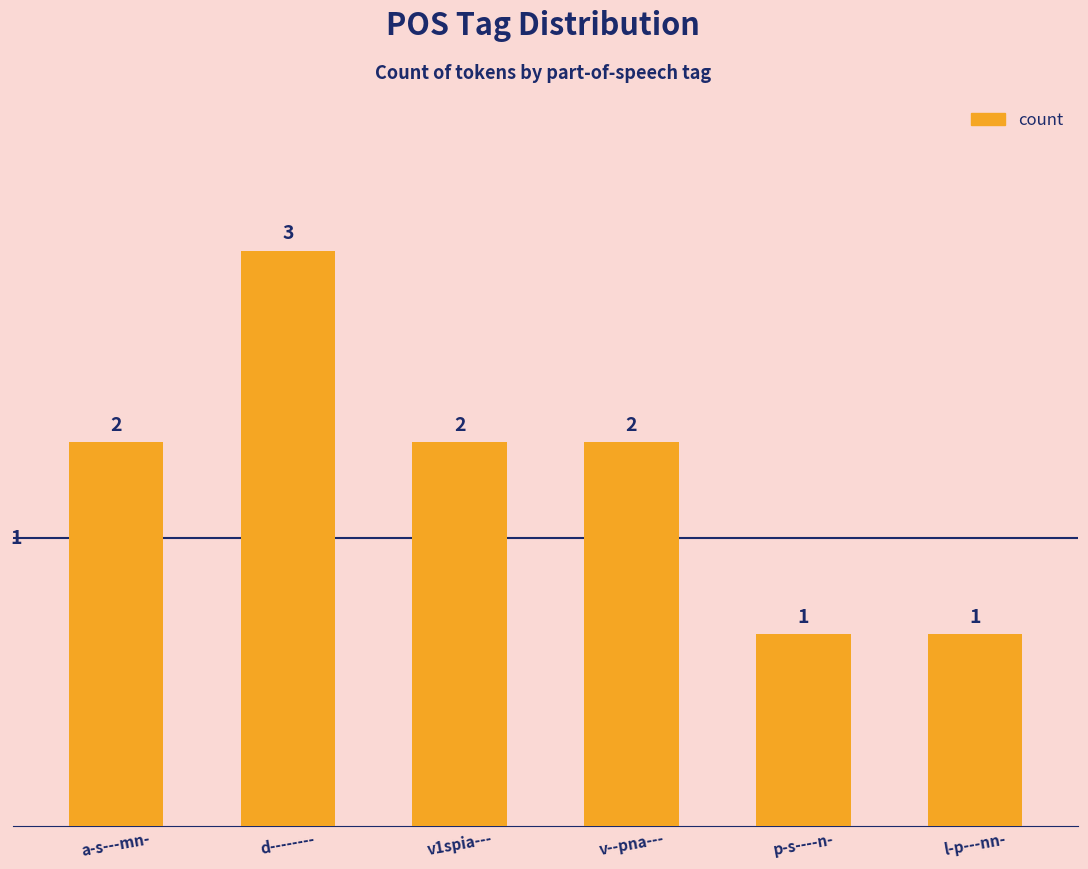

What position from the right is a-s---mn-?

6